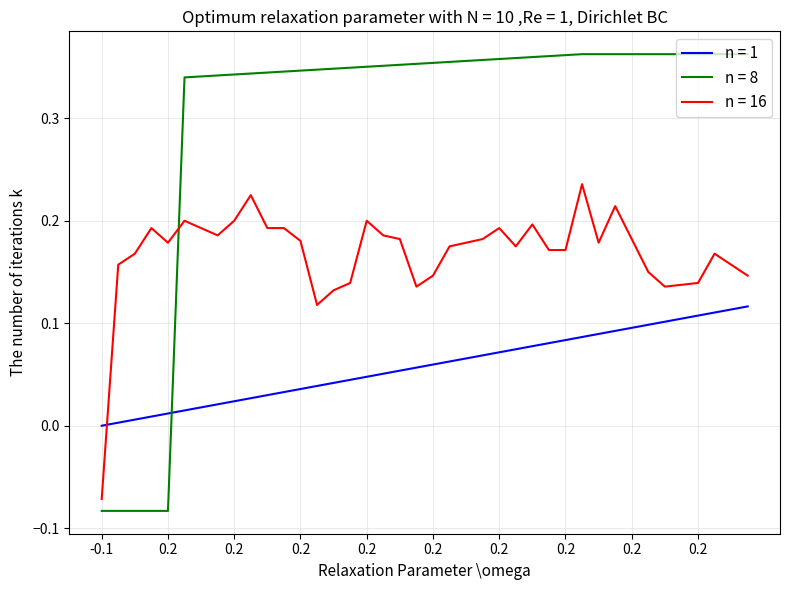

What are all the series names shown in the legend?

n = 1, n = 8, n = 16